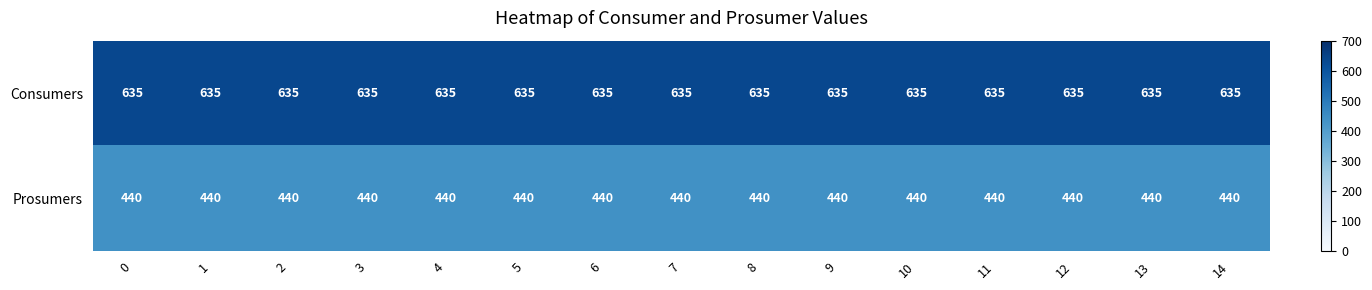

What is the spread (max minus min) of values at 2?

195